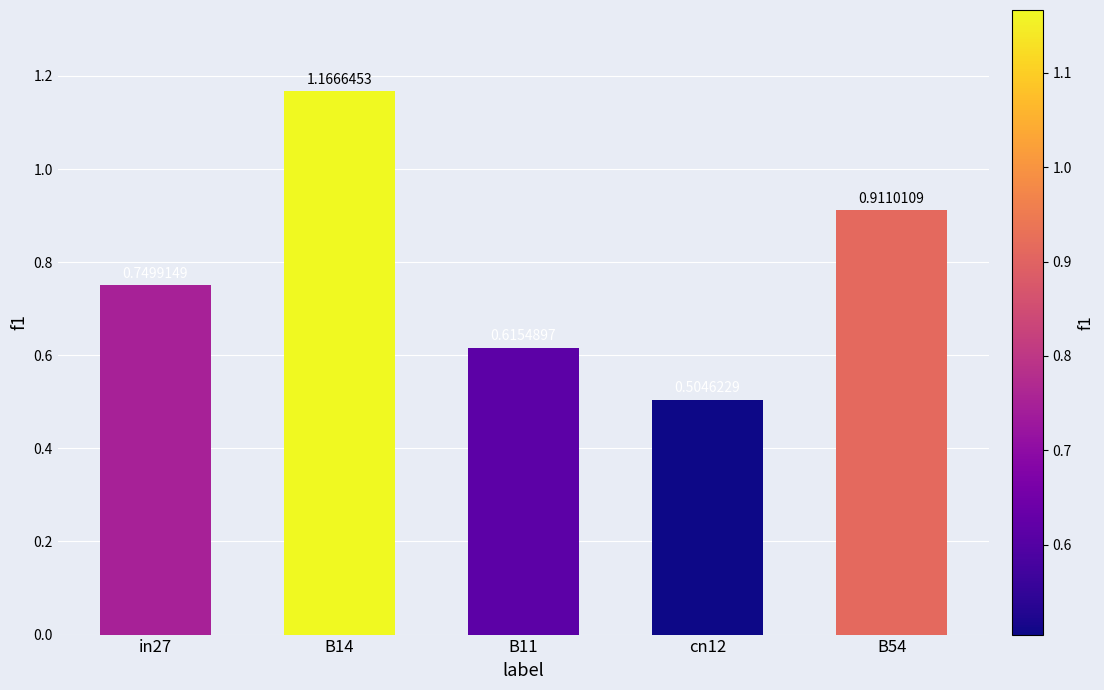

Rank the categories by value from lowest to highest.

cn12, B11, in27, B54, B14